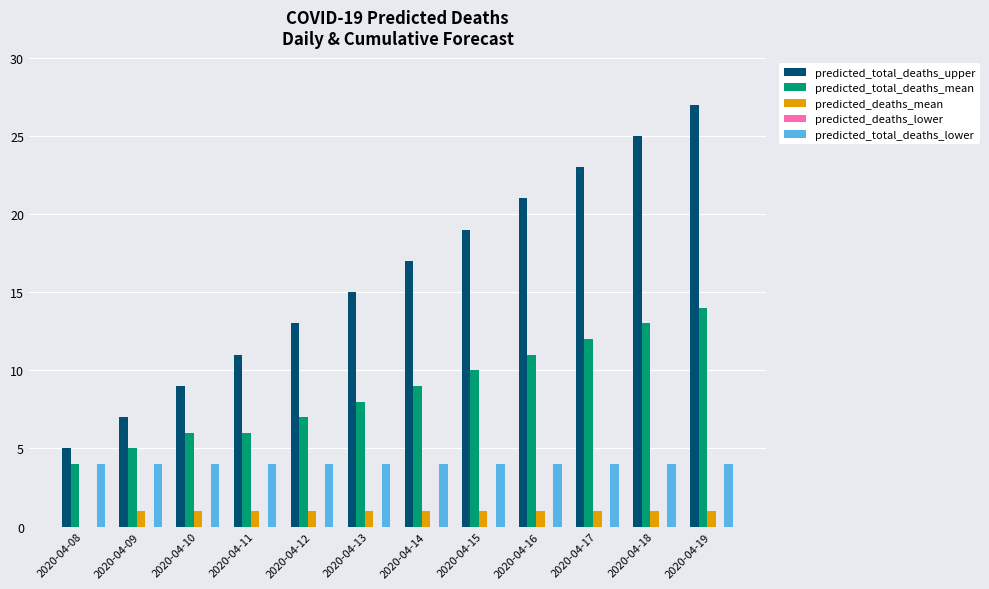

What is the average value of the predicted_total_deaths_mean series?

9